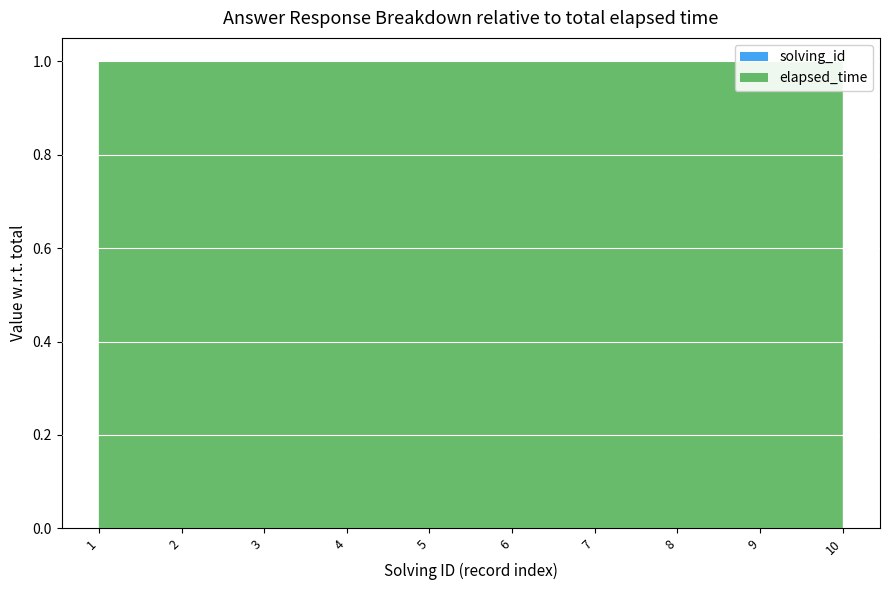

Reading left to right, what are all the values shown in this chart?

solving_id: 1=1	2=2	3=3	4=4	5=5	6=6	7=7	8=8	9=9	10=10
elapsed_time: 1=117000	2=19000	3=54000	4=87000	5=9000	6=126000	7=21000	8=57000	9=32000	10=12000